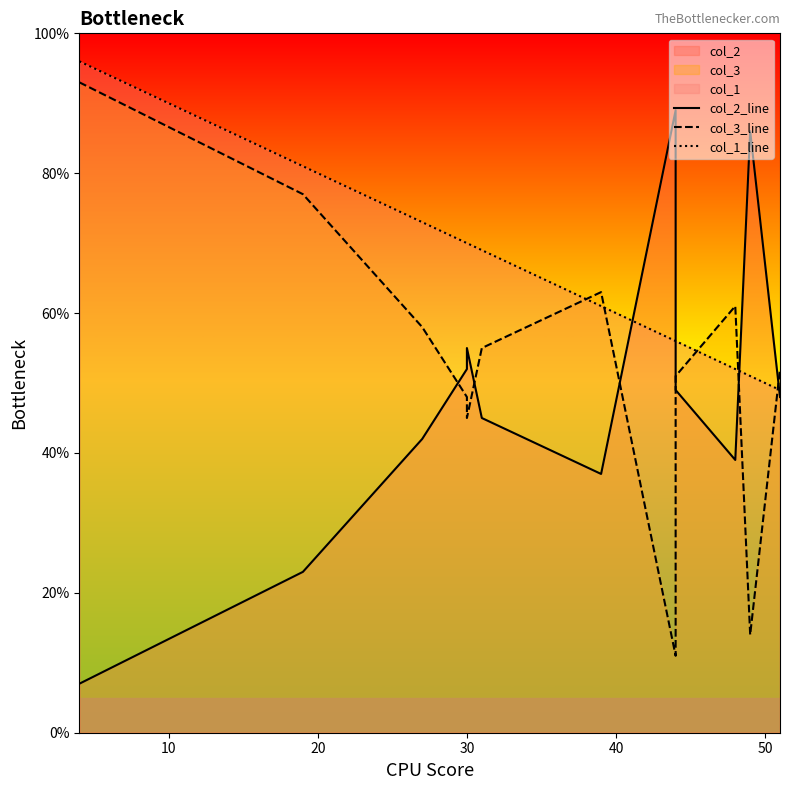

What is the greatest value displayed?

96